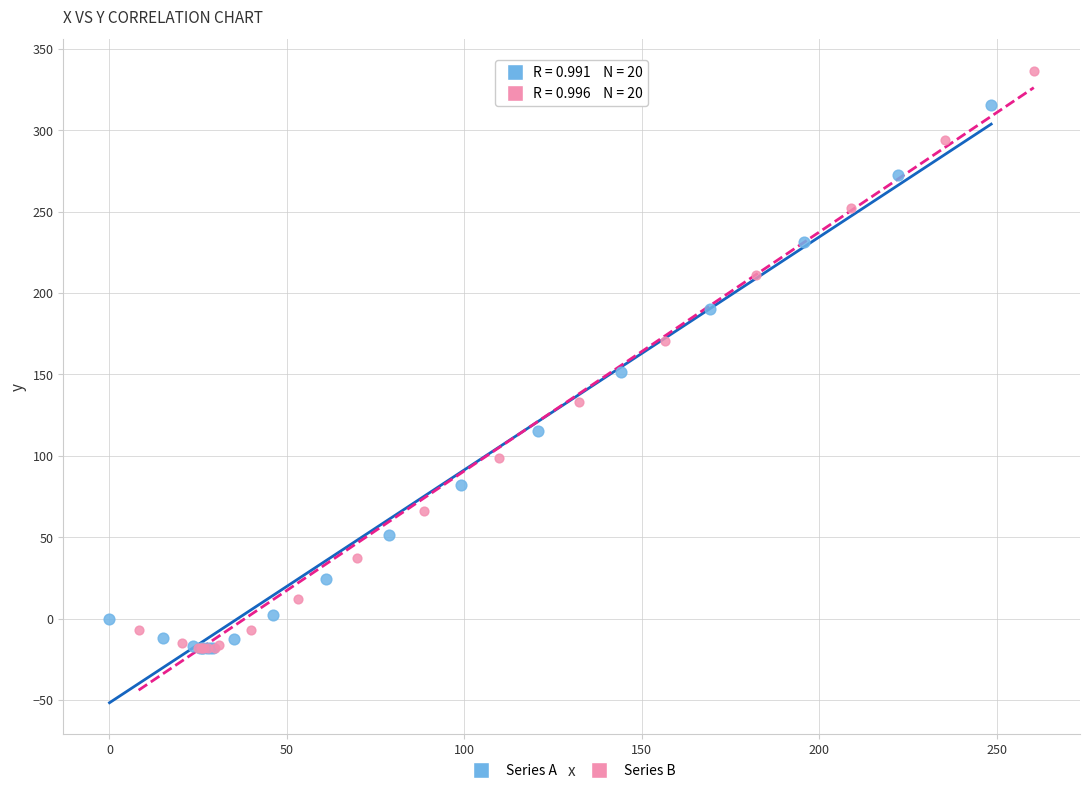

Which series contains the highest Y value?

Series B